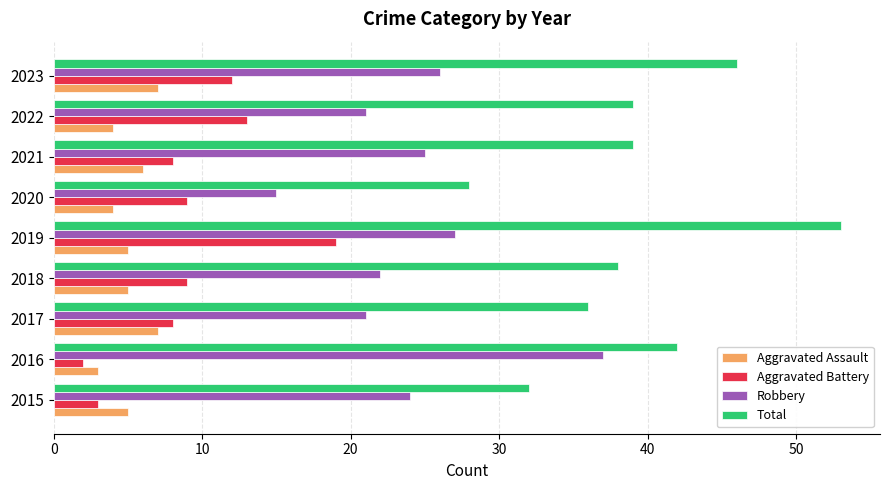

Which label corresponds to the smallest value in the chart?

2016